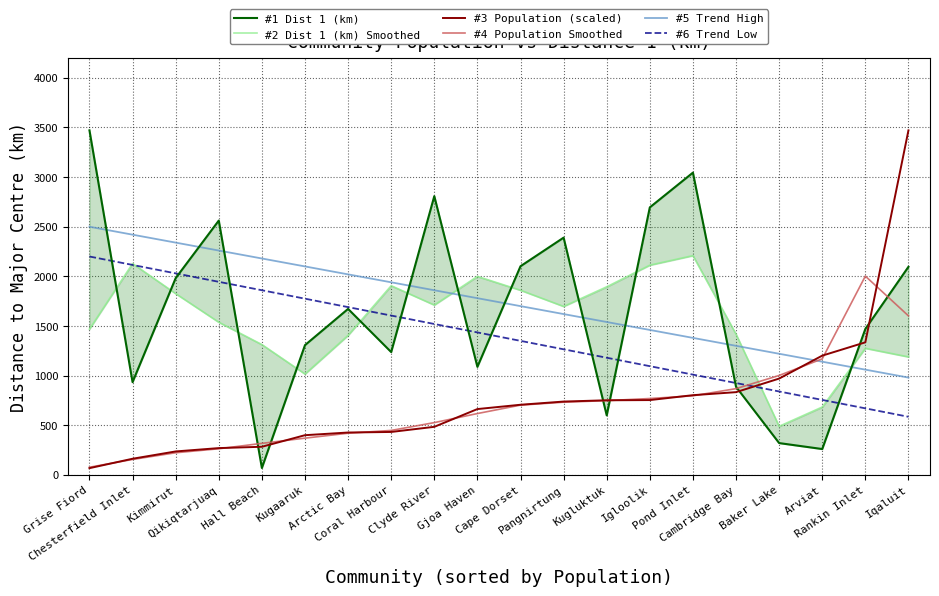

Reading right to left, what are all the values shown in this chart?

#1 Dist 1 (km): Iqaluit=2096.0	Rankin Inlet=1470.0	Arviat=260.0	Baker Lake=320.0	Cambridge Bay=887.0	Pond Inlet=3045.0	Igloolik=2695.0	Kugluktuk=599.0	Pangnirtung=2390.0	Cape Dorset=2102.0	Gjoa Haven=1088.0	Clyde River=2808.0	Coral Harbour=1237.0	Arctic Bay=1672.0	Kugaaruk=1307.0	Hall Beach=69.0	Qikiqtarjuaq=2562.0	Kimmirut=1982.0	Chesterfield Inlet=934.0	Grise Fiord=3471.0
#2 Dist 1 (km) Smoothed: Iqaluit=1188.7	Rankin Inlet=1275.3	Arviat=683.3	Baker Lake=489.0	Cambridge Bay=1417.3	Pond Inlet=2209.0	Igloolik=2113.0	Kugluktuk=1894.7	Pangnirtung=1697.0	Cape Dorset=1860.0	Gjoa Haven=1999.3	Clyde River=1711.0	Coral Harbour=1905.7	Arctic Bay=1405.3	Kugaaruk=1016.0	Hall Beach=1312.7	Qikiqtarjuaq=1537.7	Kimmirut=1826.0	Chesterfield Inlet=2129.0	Grise Fiord=1468.3
#3 Population (scaled): Iqaluit=3471.0	Rankin Inlet=1335.2	Arviat=1201.0	Baker Lake=970.0	Cambridge Bay=833.2	Pond Inlet=802.6	Igloolik=753.4	Kugluktuk=751.3	Pangnirtung=738.3	Cape Dorset=706.2	Gjoa Haven=662.7	Clyde River=483.9	Coral Harbour=432.1	Arctic Bay=426.4	Kugaaruk=399.5	Hall Beach=282.9	Qikiqtarjuaq=269.4	Kimmirut=235.8	Chesterfield Inlet=162.2	Grise Fiord=67.4
#4 Population Smoothed: Iqaluit=1602.1	Rankin Inlet=2002.4	Arviat=1168.7	Baker Lake=1001.4	Cambridge Bay=868.6	Pond Inlet=796.4	Igloolik=769.1	Kugluktuk=747.7	Pangnirtung=732.0	Cape Dorset=702.4	Gjoa Haven=617.6	Clyde River=526.3	Coral Harbour=447.5	Arctic Bay=419.3	Kugaaruk=369.6	Hall Beach=317.3	Qikiqtarjuaq=262.7	Kimmirut=222.5	Chesterfield Inlet=155.1	Grise Fiord=76.5
#5 Trend High: Iqaluit=980.0	Rankin Inlet=1060.0	Arviat=1140.0	Baker Lake=1220.0	Cambridge Bay=1300.0	Pond Inlet=1380.0	Igloolik=1460.0	Kugluktuk=1540.0	Pangnirtung=1620.0	Cape Dorset=1700.0	Gjoa Haven=1780.0	Clyde River=1860.0	Coral Harbour=1940.0	Arctic Bay=2020.0	Kugaaruk=2100.0	Hall Beach=2180.0	Qikiqtarjuaq=2260.0	Kimmirut=2340.0	Chesterfield Inlet=2420.0	Grise Fiord=2500.0
#6 Trend Low: Iqaluit=585.0	Rankin Inlet=670.0	Arviat=755.0	Baker Lake=840.0	Cambridge Bay=925.0	Pond Inlet=1010.0	Igloolik=1095.0	Kugluktuk=1180.0	Pangnirtung=1265.0	Cape Dorset=1350.0	Gjoa Haven=1435.0	Clyde River=1520.0	Coral Harbour=1605.0	Arctic Bay=1690.0	Kugaaruk=1775.0	Hall Beach=1860.0	Qikiqtarjuaq=1945.0	Kimmirut=2030.0	Chesterfield Inlet=2115.0	Grise Fiord=2200.0